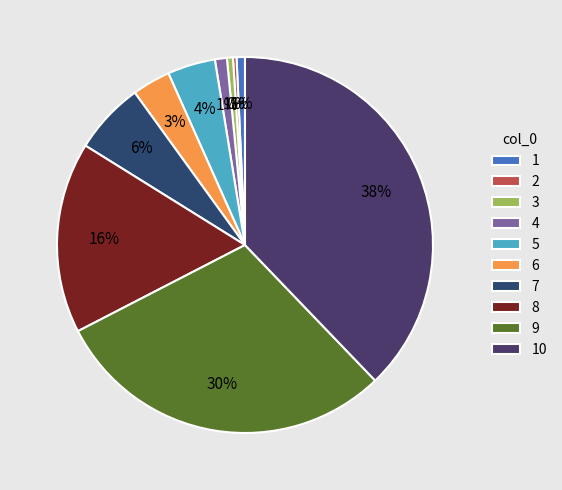

Is there a majority slice in this chart?

No